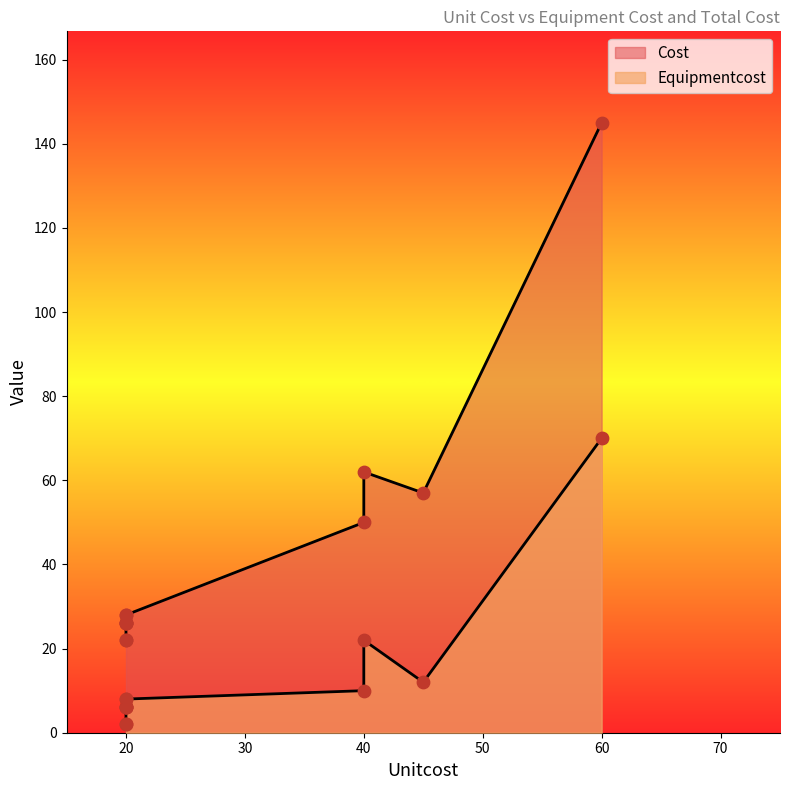

Which series has the widest spread of Y values?

Cost